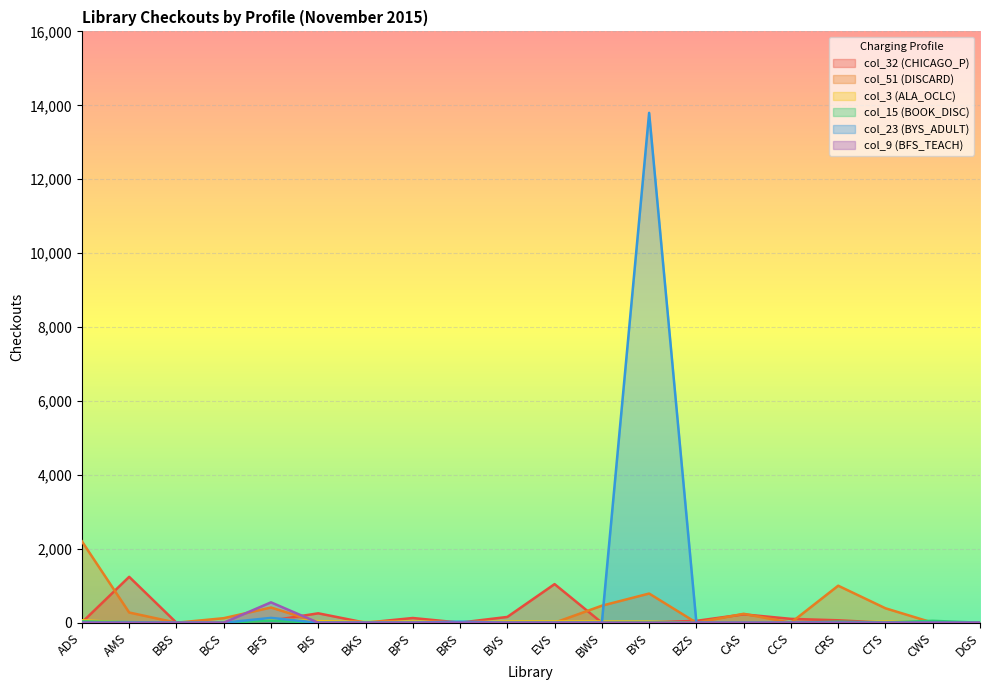

Between BIS and EVS, which series saw the biggest shift?

col_32 (CHICAGO_P)